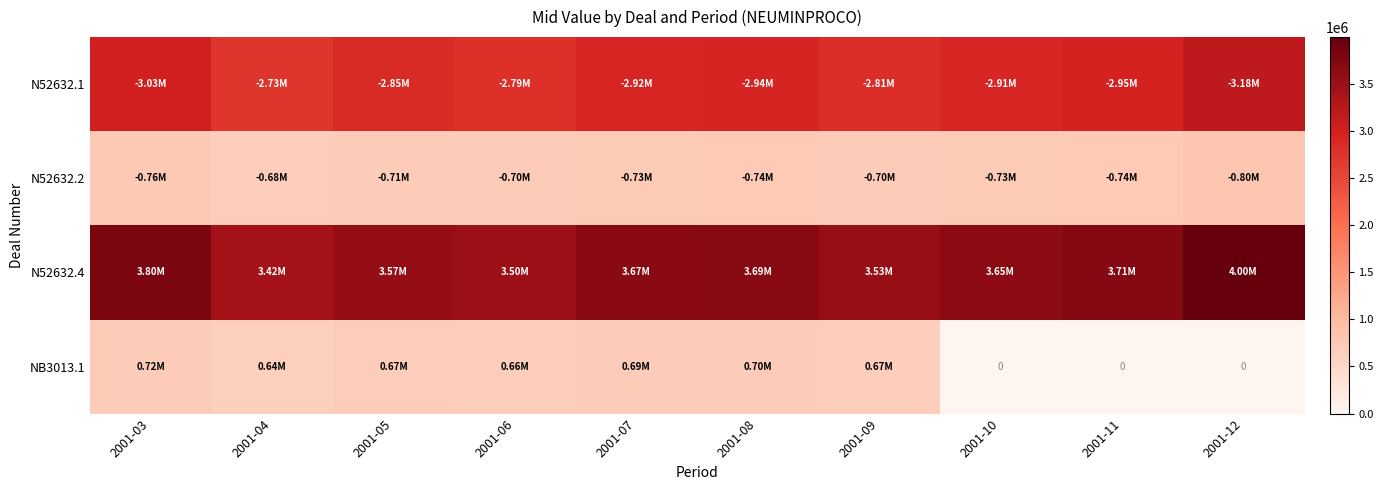

True or false: N52632.1 has a value of 1535774.4 at 2001-03.

False